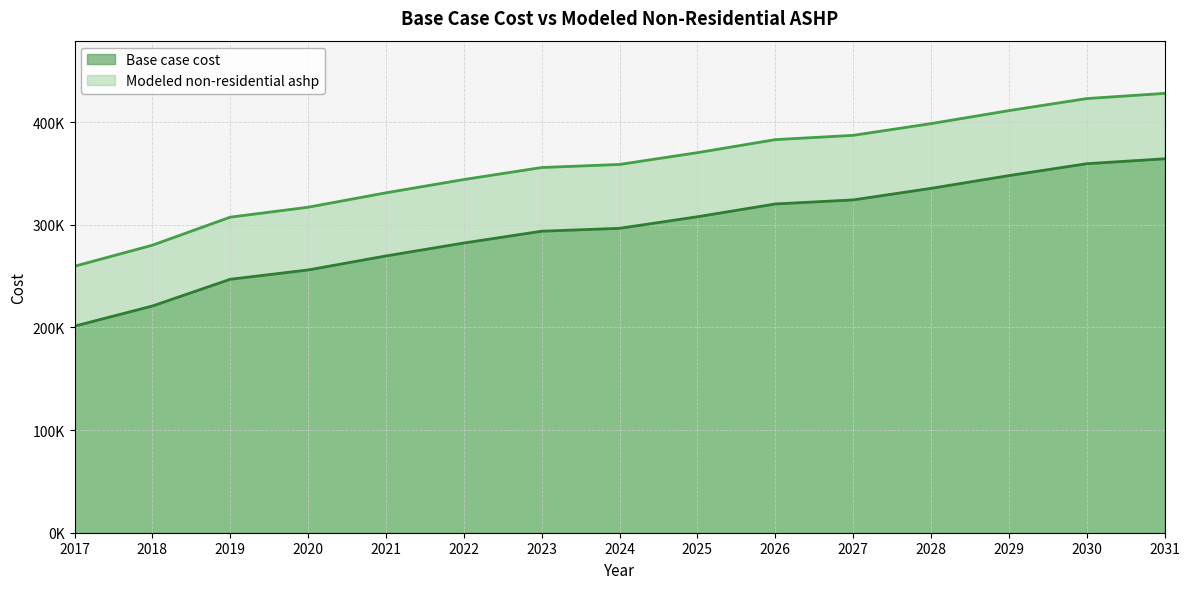

True or false: Base case cost has a value of 246919.4 at 2019.

True